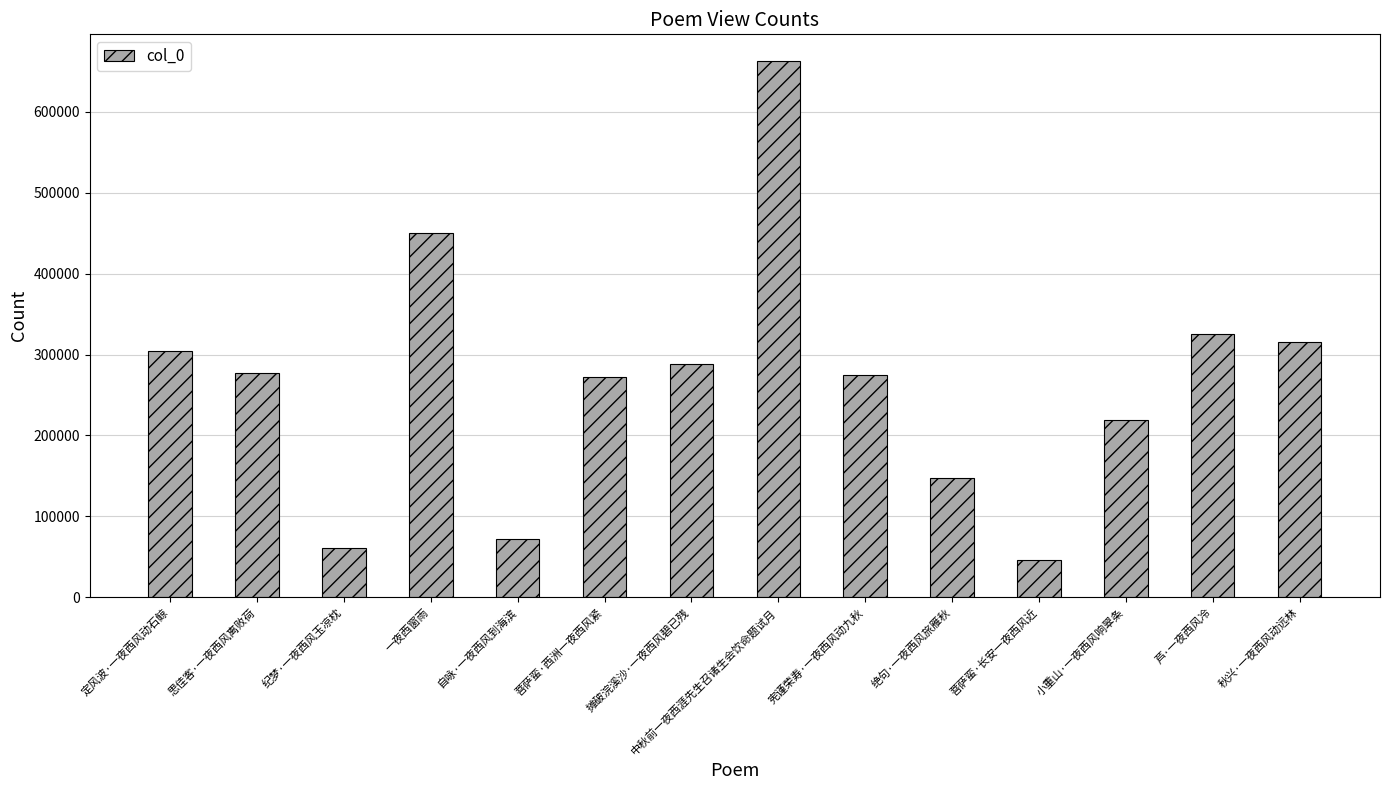

What is the sum of the values at 秋兴·一夜西风动远林 and 摊破浣溪沙·一夜西风碧已残?

603869